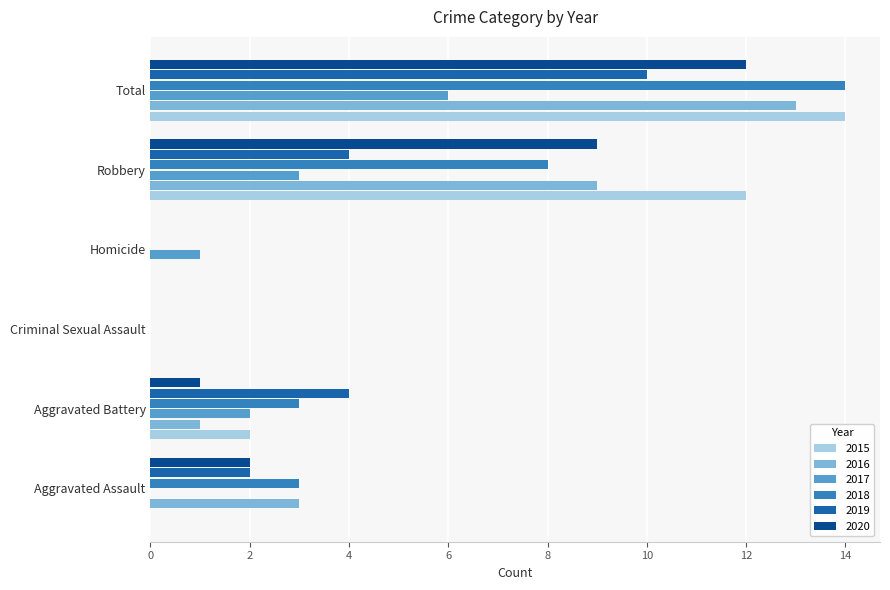

Between Aggravated Assault and Total, which series saw the biggest shift?

2015